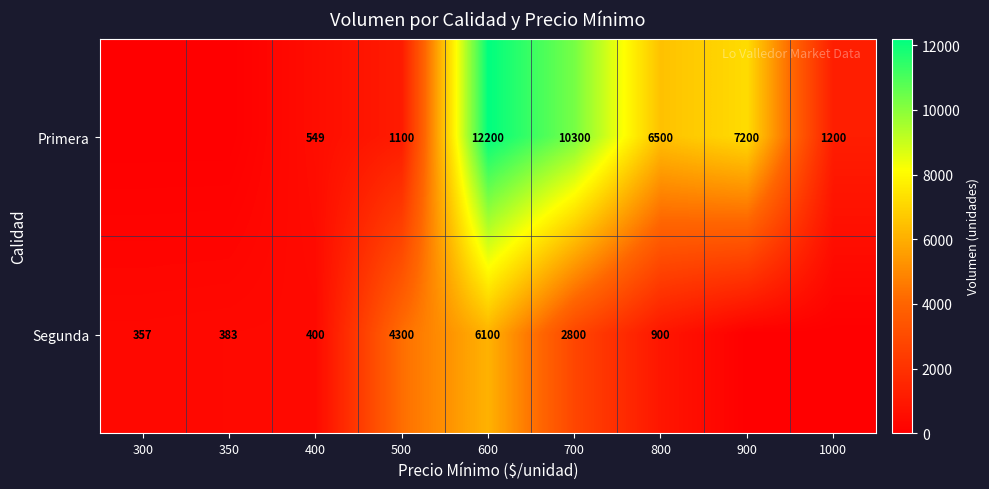

Which series changed the most between 400 and 700?

Primera